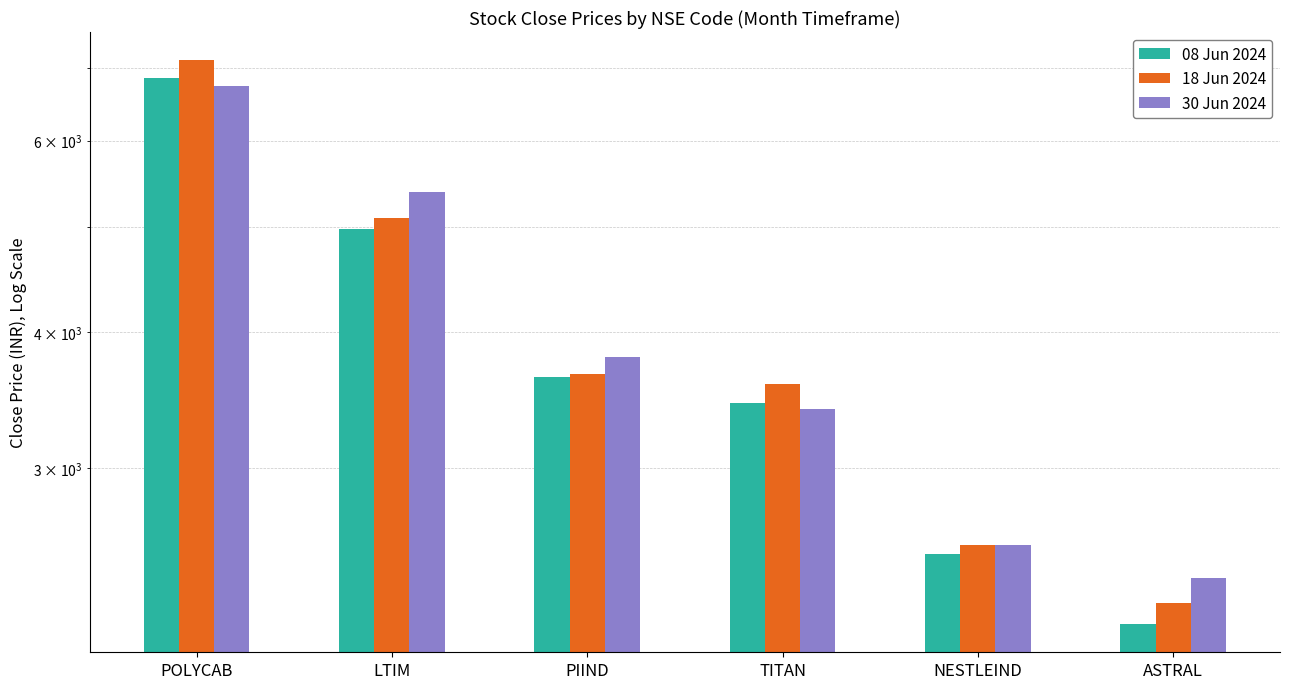

What is the value of the 08 Jun 2024 bar at the 4th from the left?

3444.1